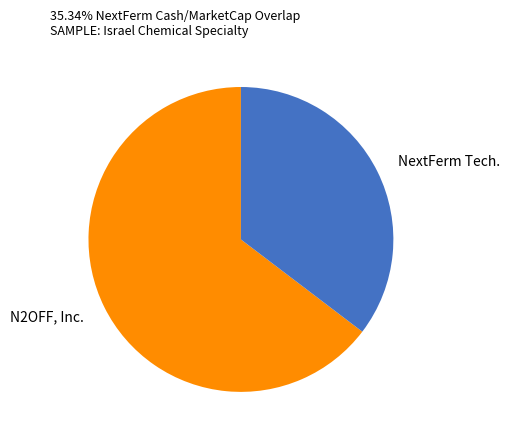

Is it true that N2OFF, Inc. is 74% of the pie?

False